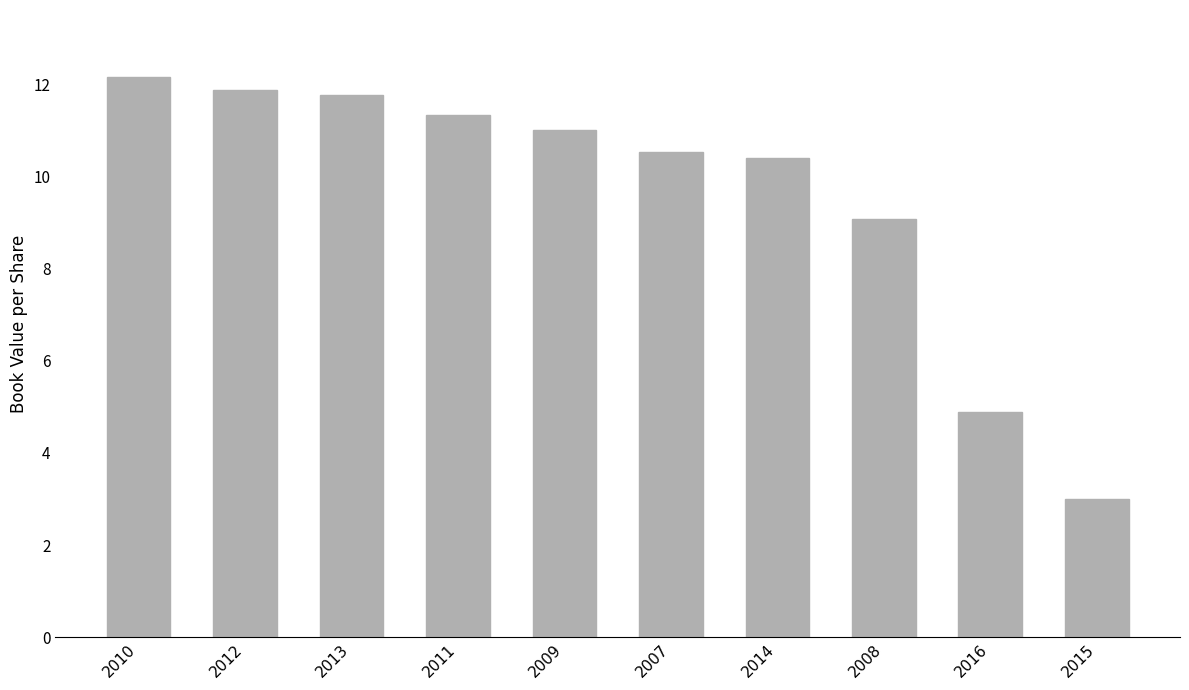

How many values are below 11?

5